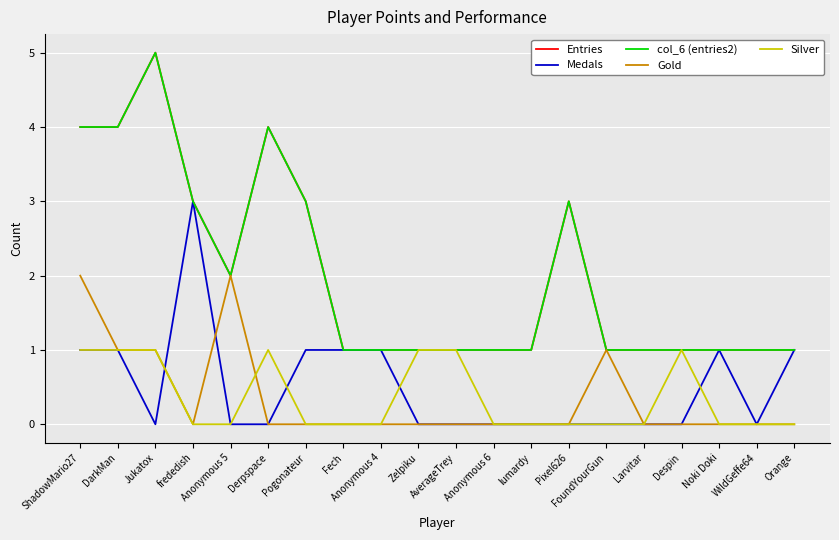

How many intersections are there between Silver and Medals?

4